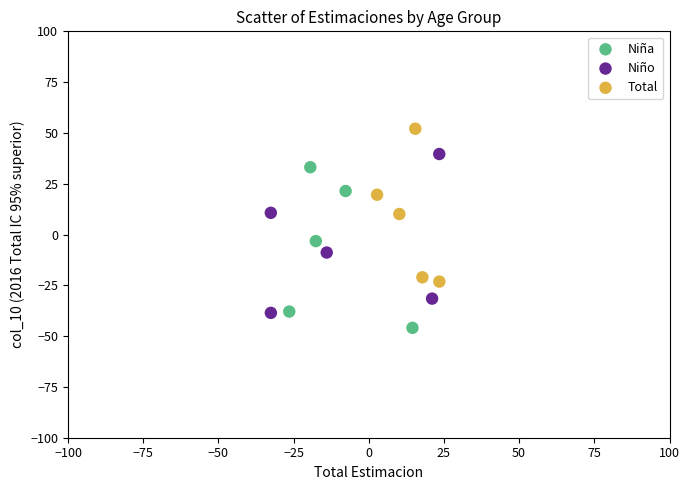

Which series contains the lowest Y value?

Niña